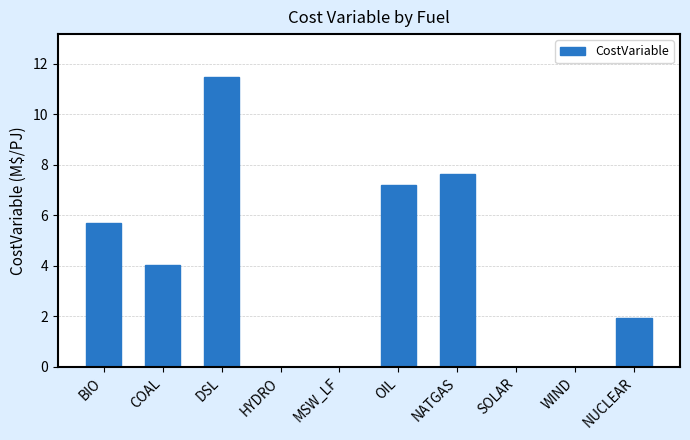

What is the ratio of the value at NUCLEAR to the value at NATGAS?

0.3